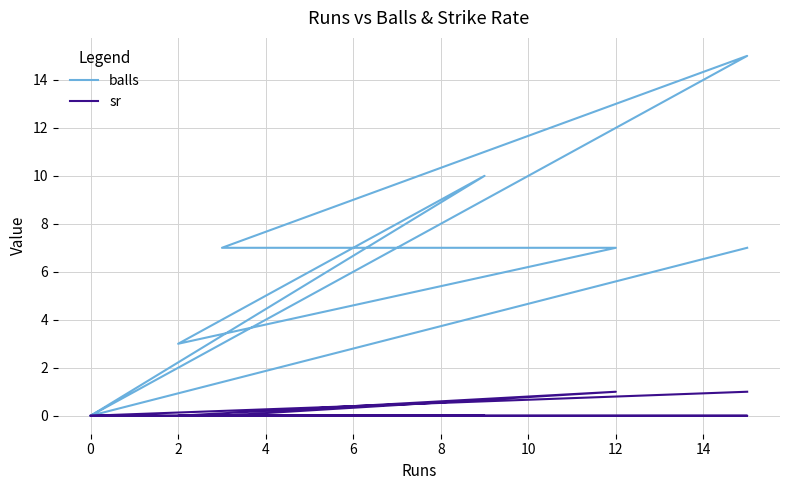

Is it true that balls equals 8 at 0?

False